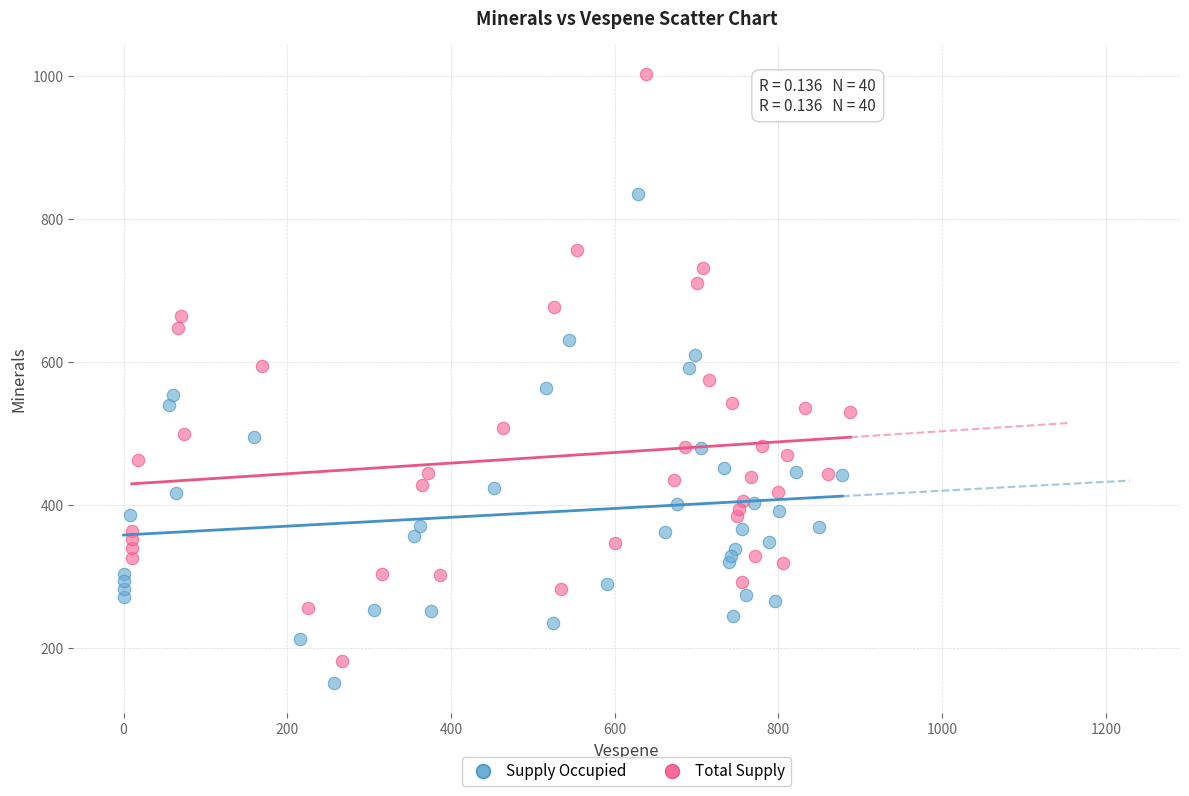

Which series reaches the maximum Y coordinate?

Total Supply